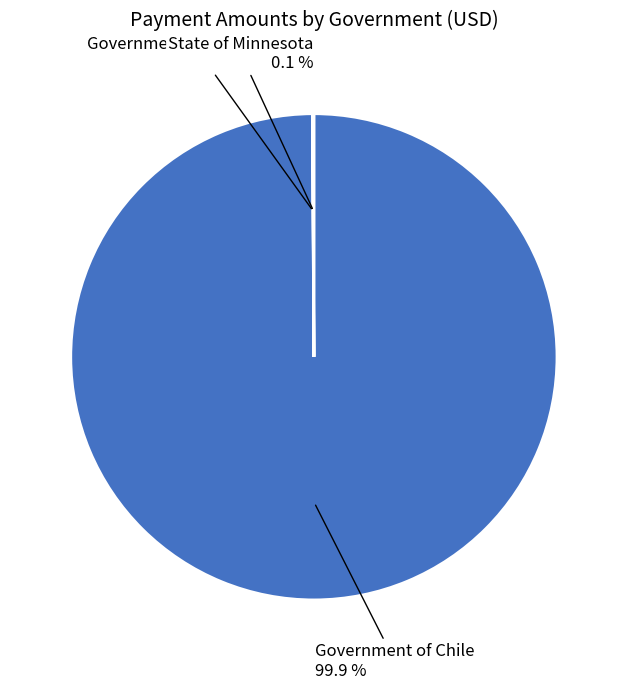

Which category has the biggest portion of the pie?

Government of Chile